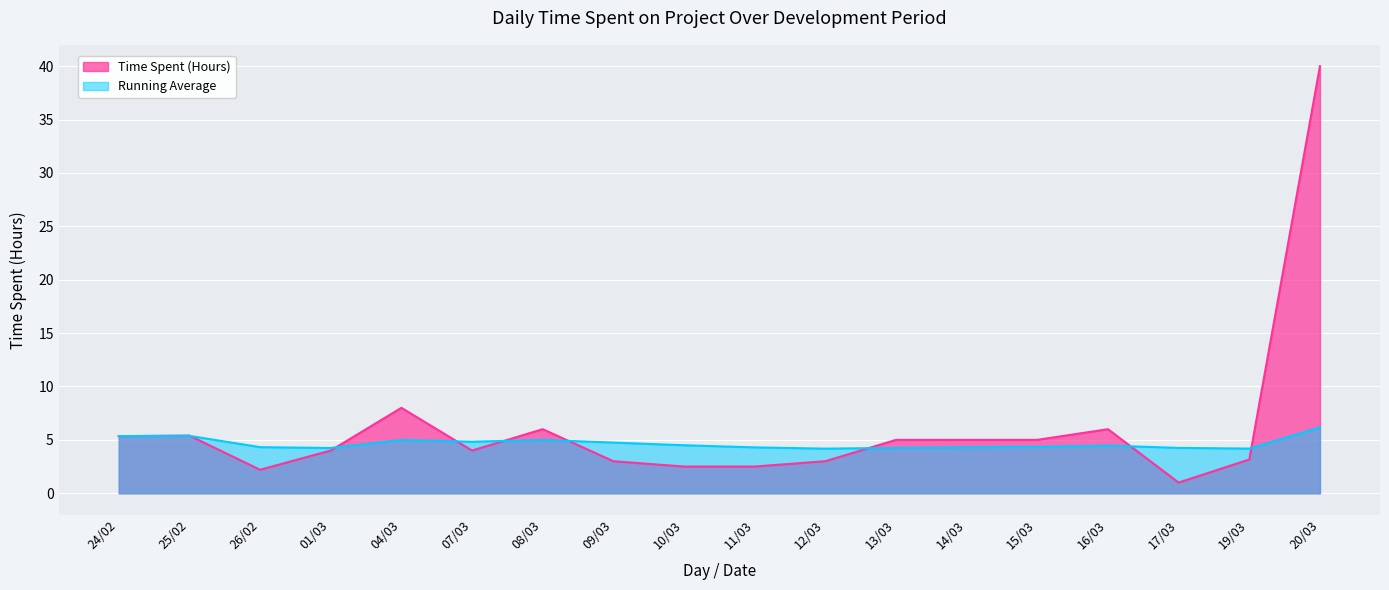

What is the value of the 13th point from the left?

5.0